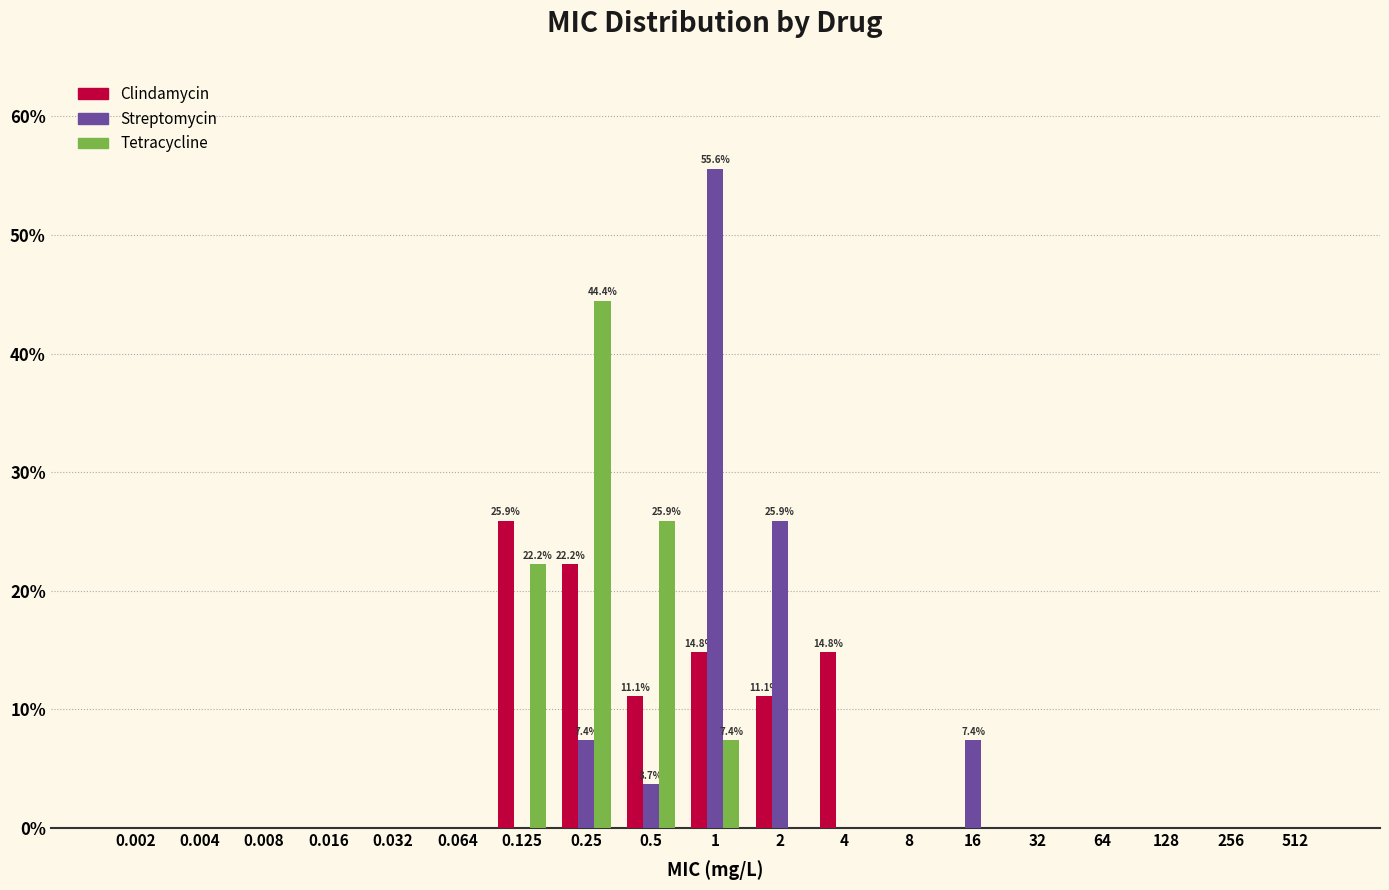

What is the total value across all series at 4?

14.8